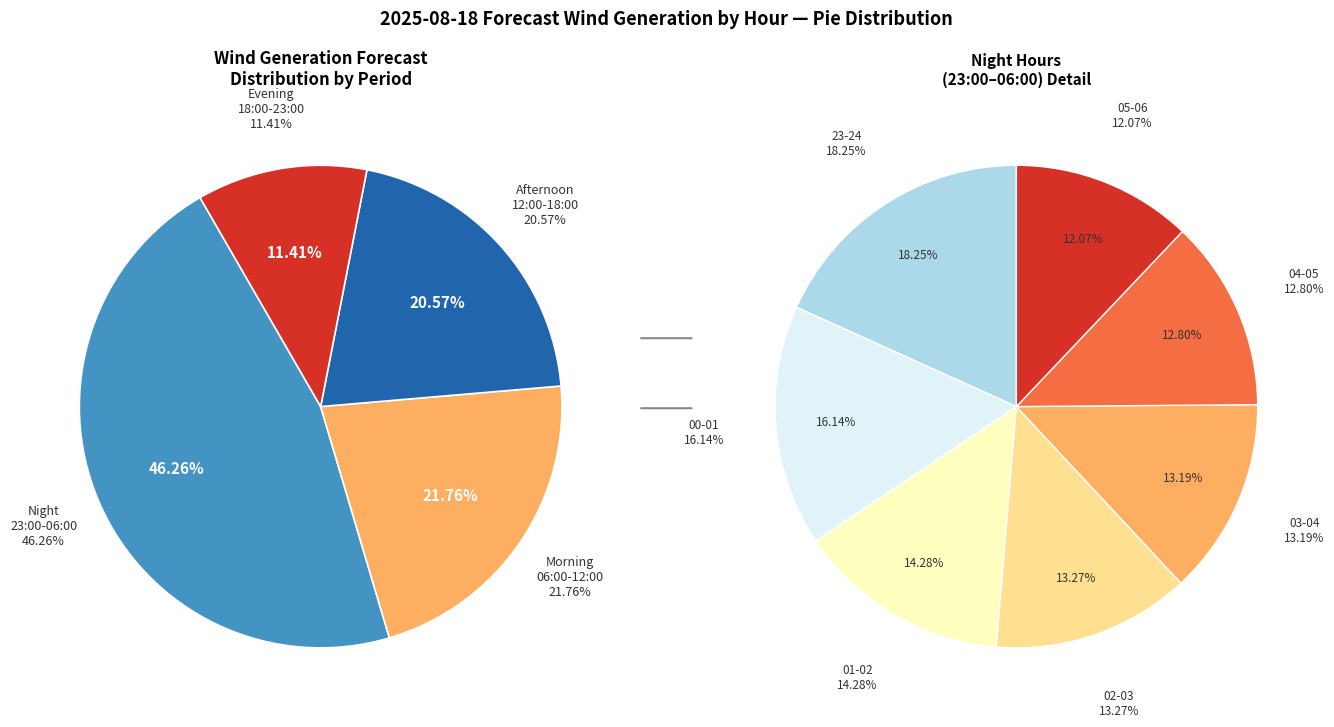

What is the largest slice in the pie chart?

23-24